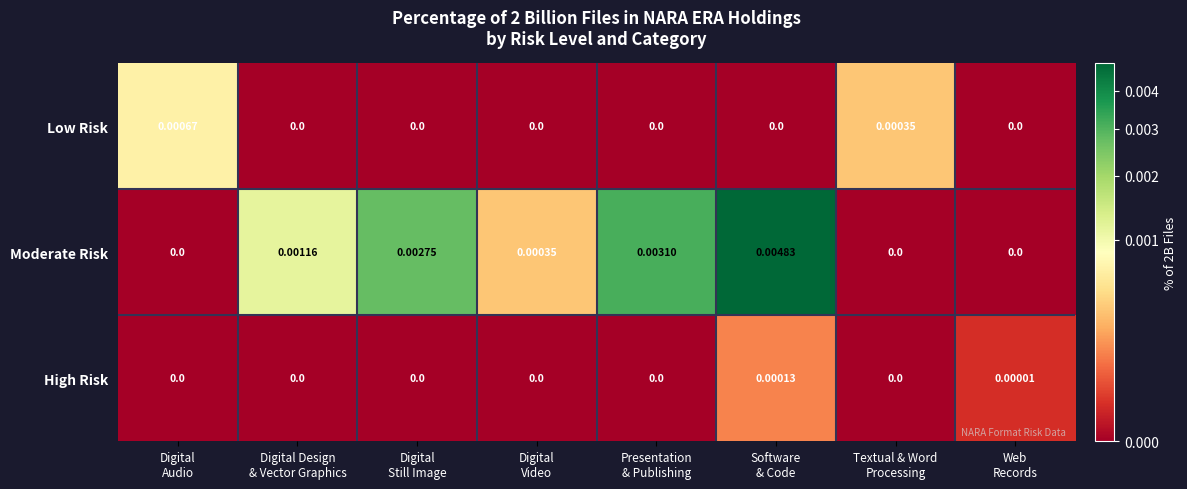

Which series has the largest range (max minus min)?

Moderate Risk